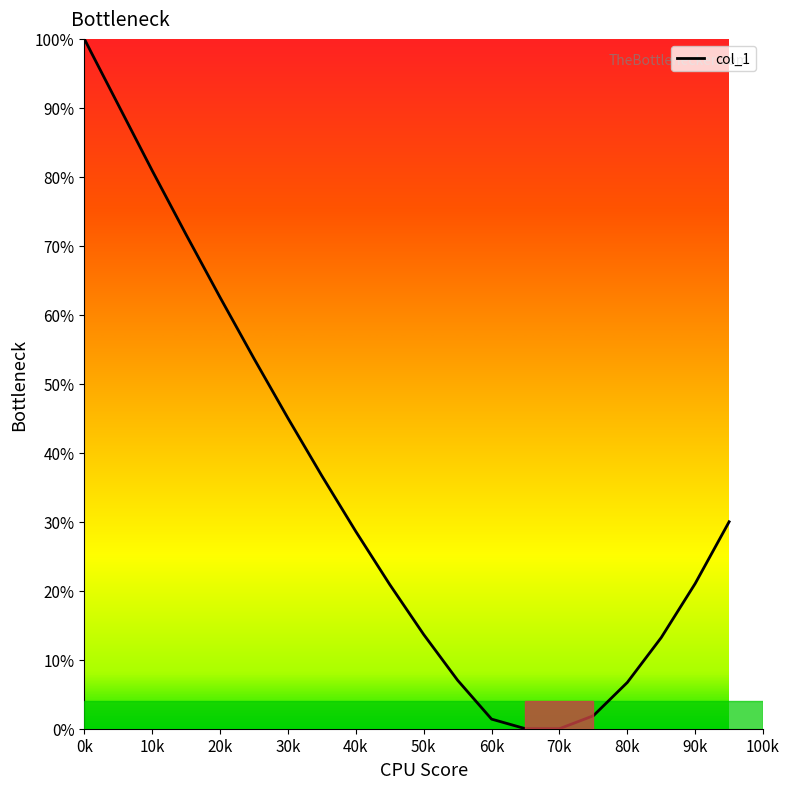

What is the difference between the maximum and minimum values?

100.0